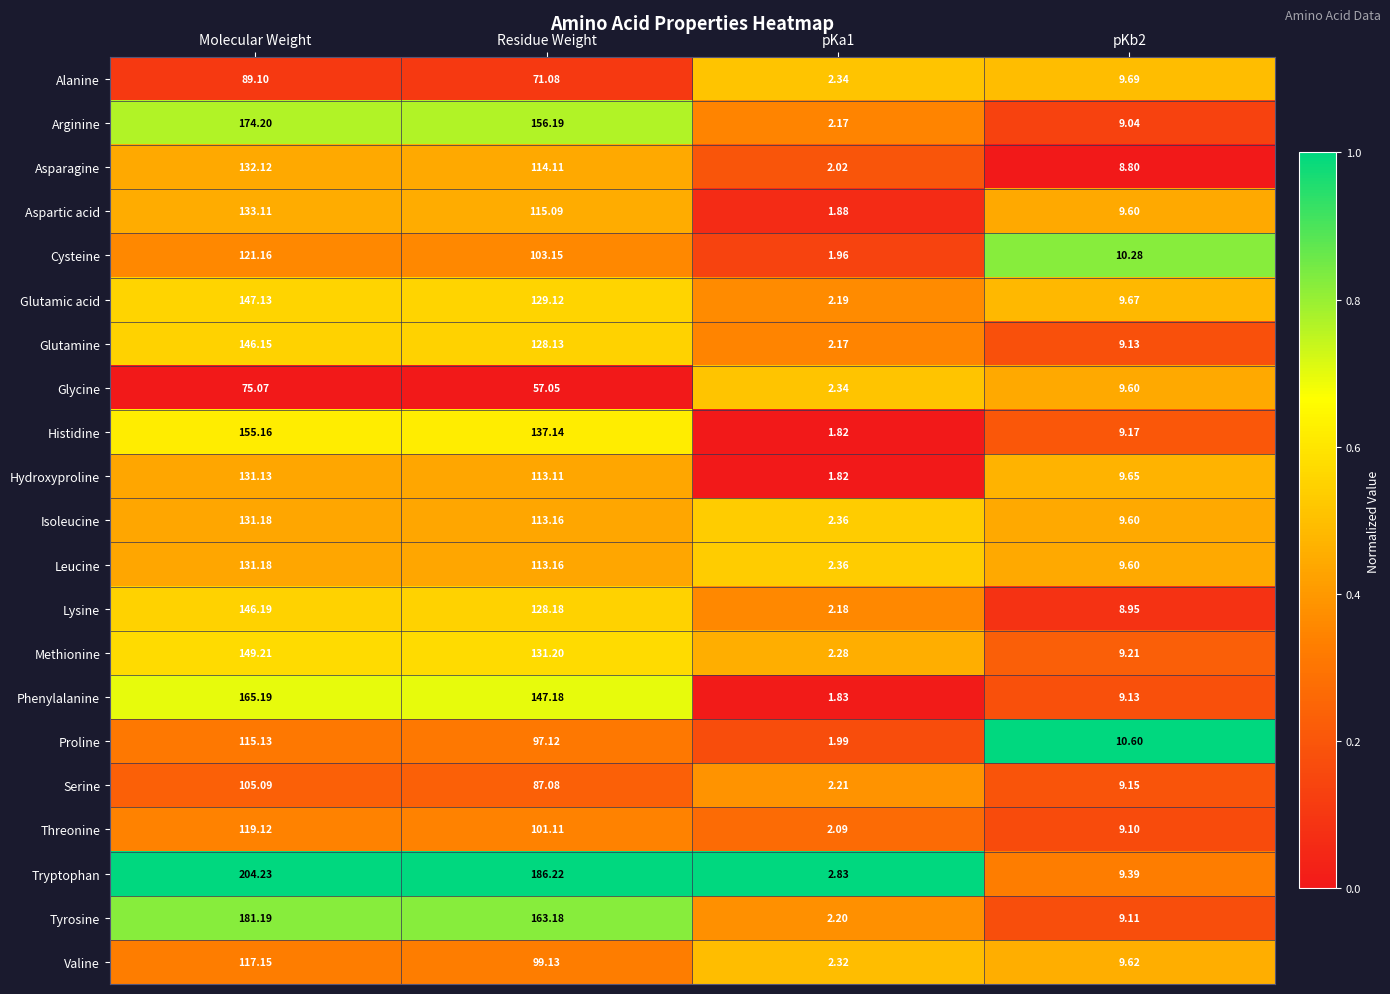

Is the value of Histidine at Residue Weight greater than the value of Glutamic acid at Residue Weight?

Yes